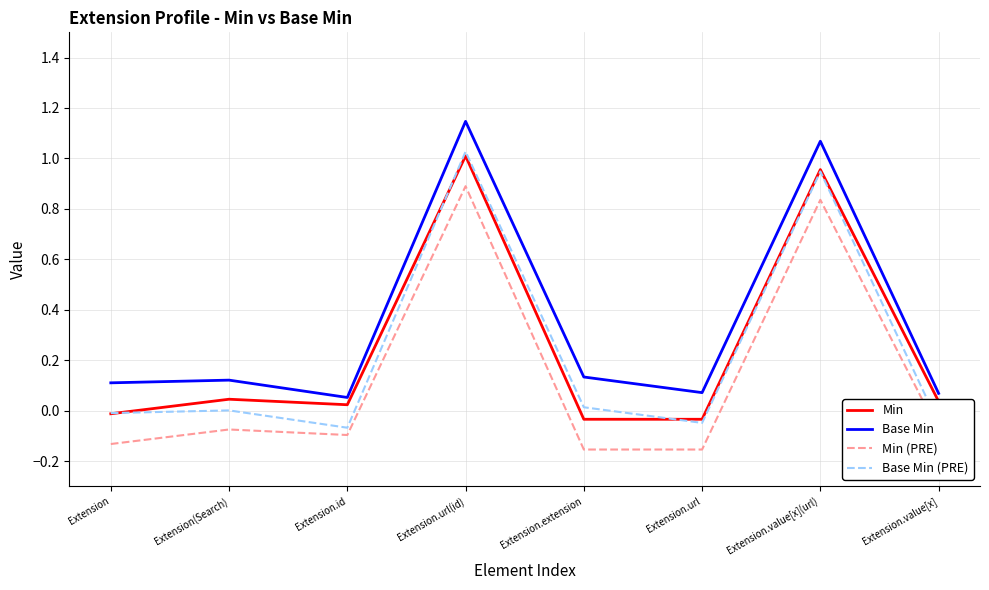

Which label corresponds to the largest value in the chart?

Extension.url(id)